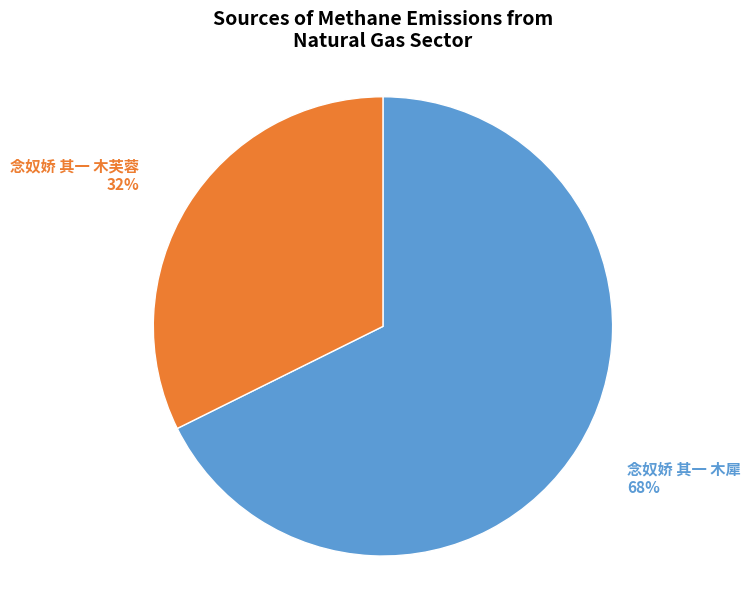

To the nearest percent, what percentage of the pie is 念奴娇 其一 木芙蓉?

32%